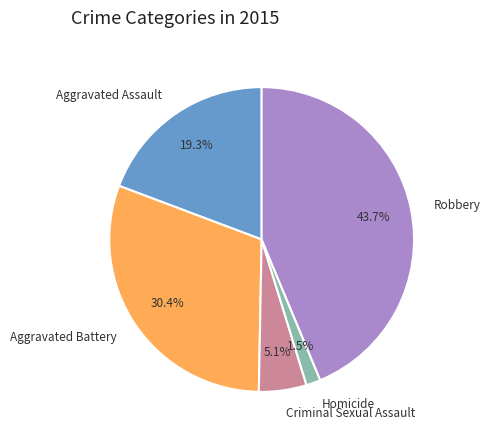

True or false: Aggravated Battery accounts for 30% of the total.

True